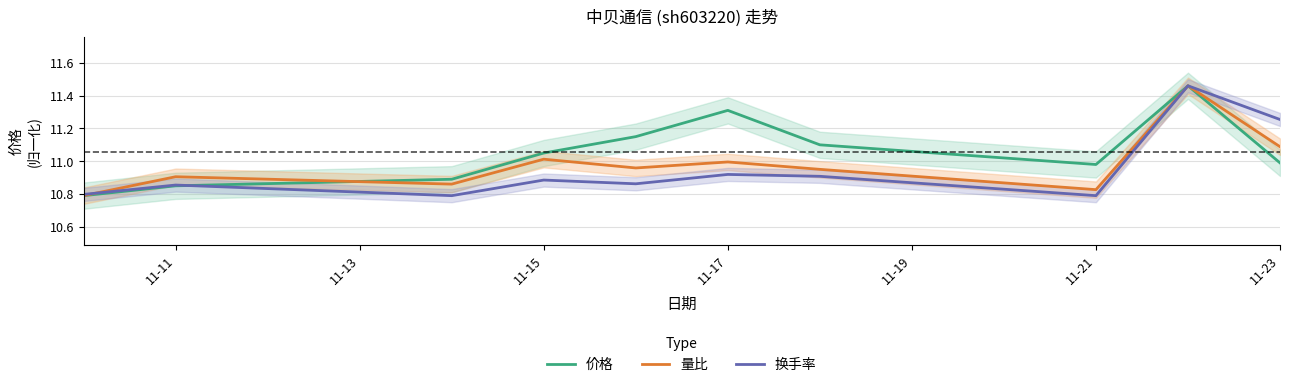

True or false: 换手率 has a value of 4.9 at 11-23.

False